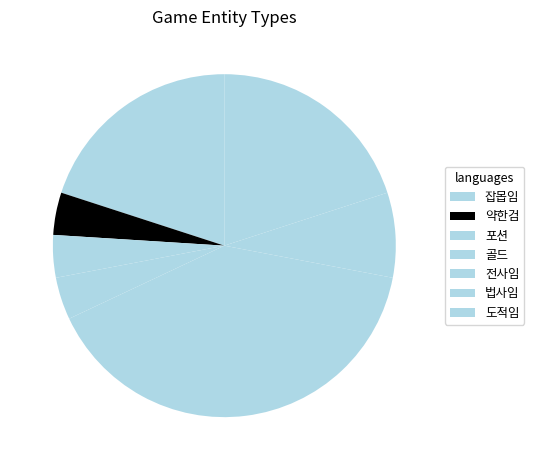

Is it true that 도적임 is 20% of the pie?

True